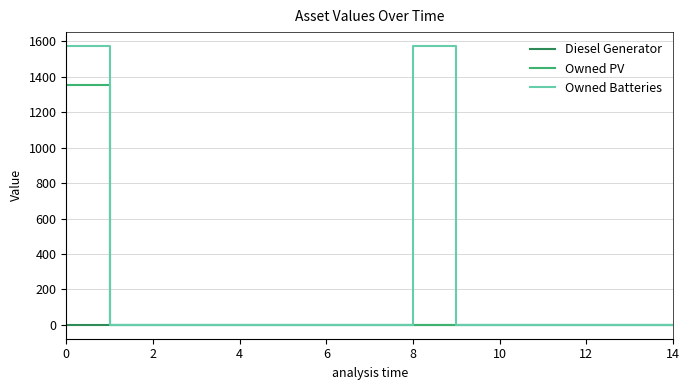

What is the highest value of the Owned PV series?

1354